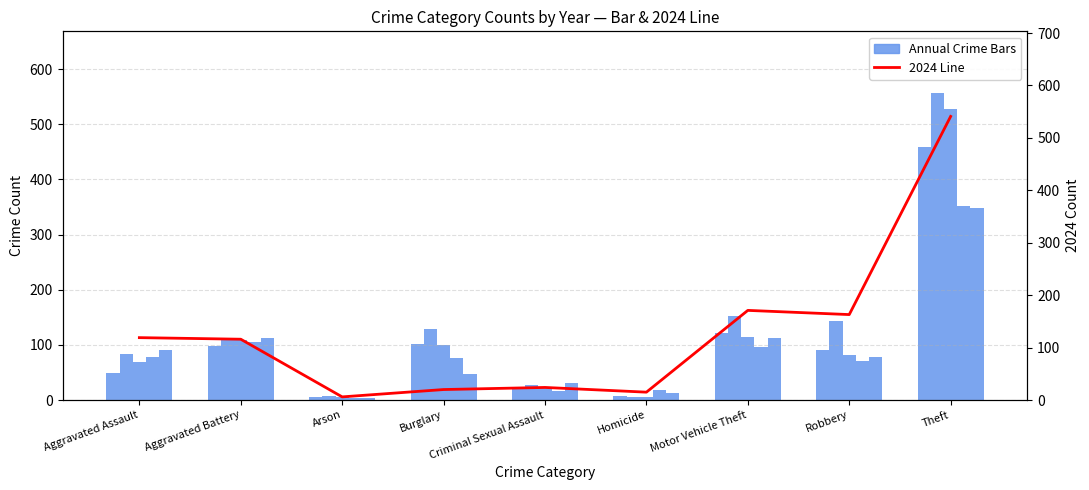

Reading right to left, what are all the values shown in this chart?

2015: 459	91	122	8	21	102	5	98	49
2017: 557	143	153	5	28	129	8	109	83
2019: 528	82	115	6	24	99	5	108	69
2020: 351	71	97	19	16	77	4	105	78
2022: 348	78	113	12	31	47	4	112	91
2024: 541	163	171	15	24	20	6	116	119